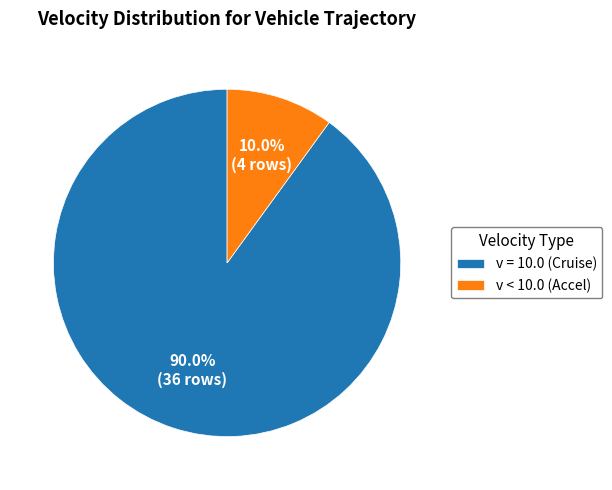

How many slices are in this pie chart?

2